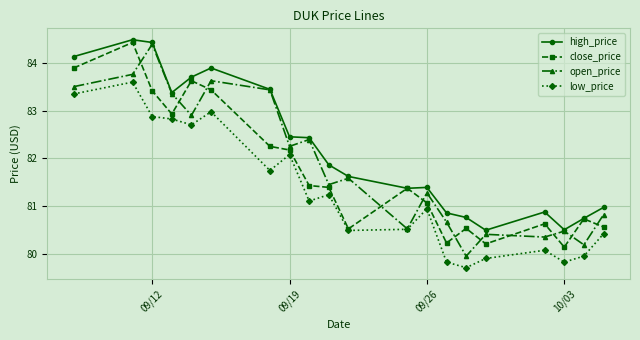

What is the maximum value shown in the chart?

84.5